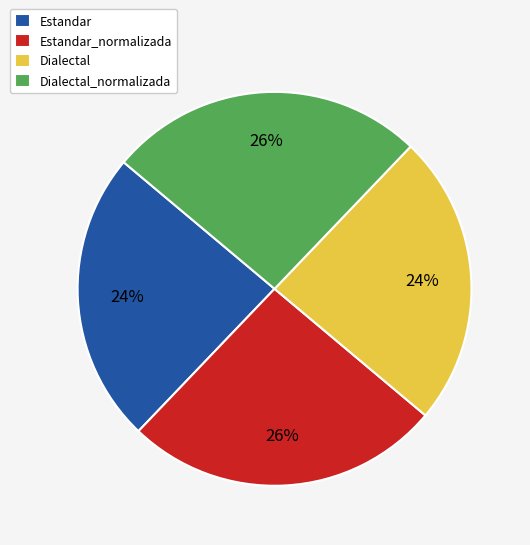

Is Dialectal_normalizada the majority of the pie?

No